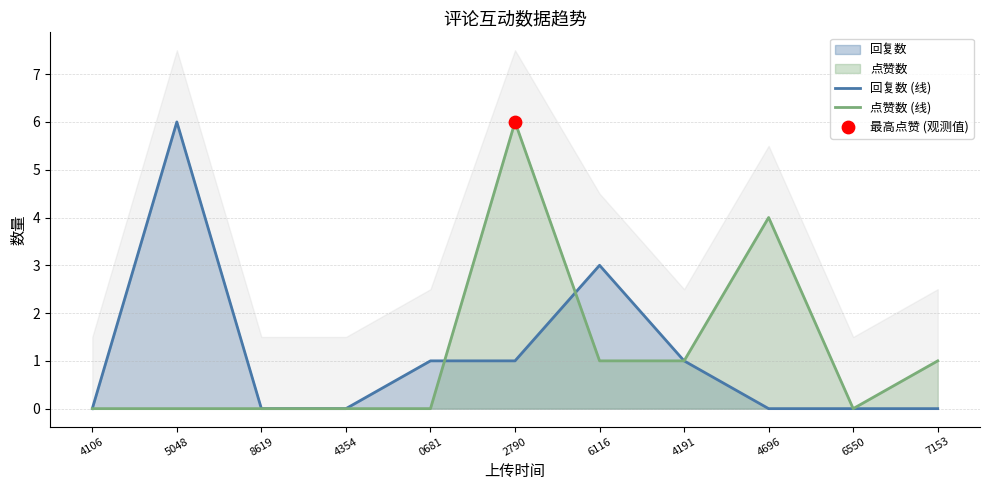

Which series contains the lowest Y value?

回复数 (线)